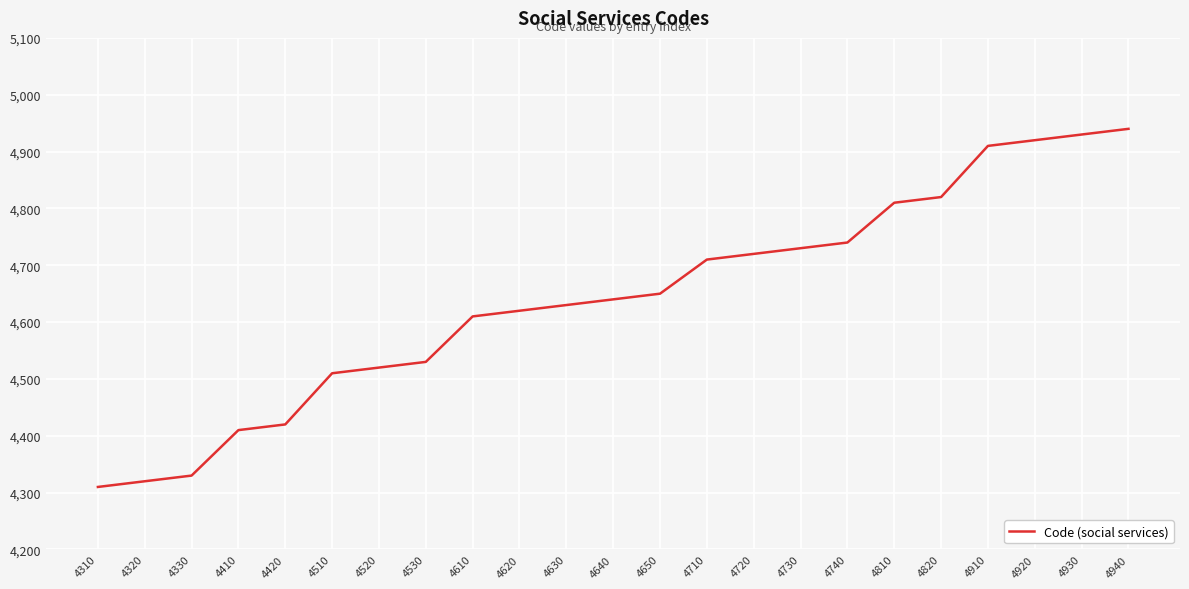

Approximately how many times larger is the value at 4420 compared to 4720?

0.9